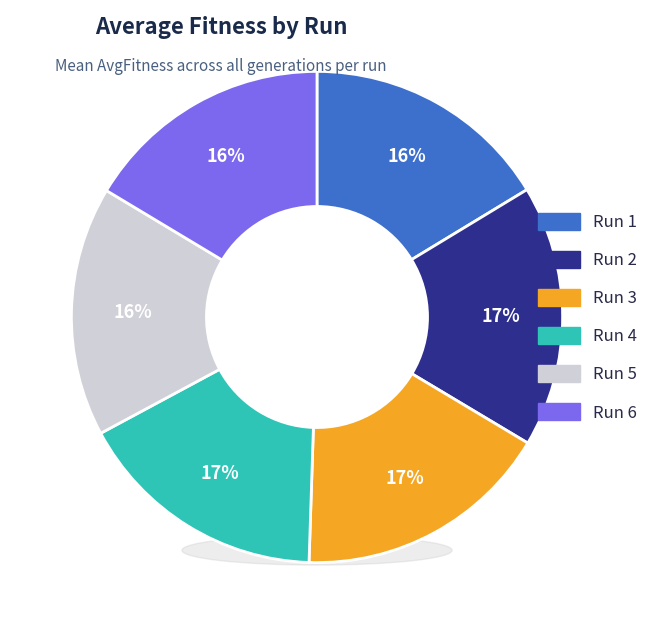

To the nearest percent, what portion does Run 1 represent?

16%